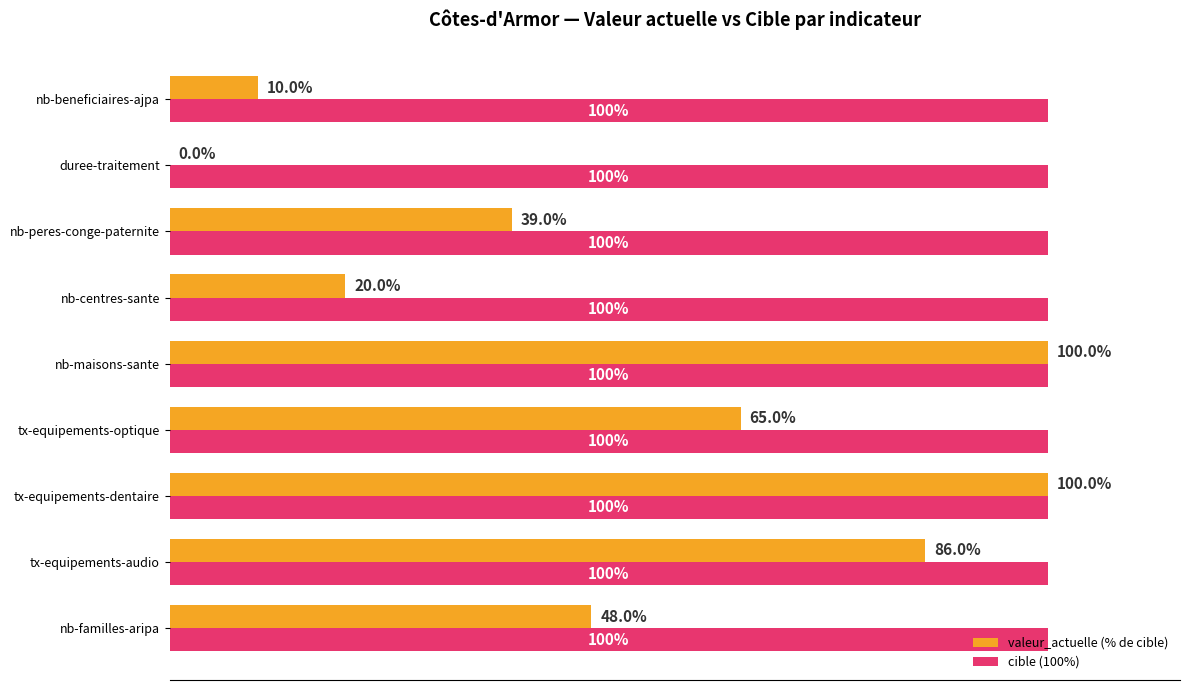

Which series has the largest total across all categories?

cible (100%)